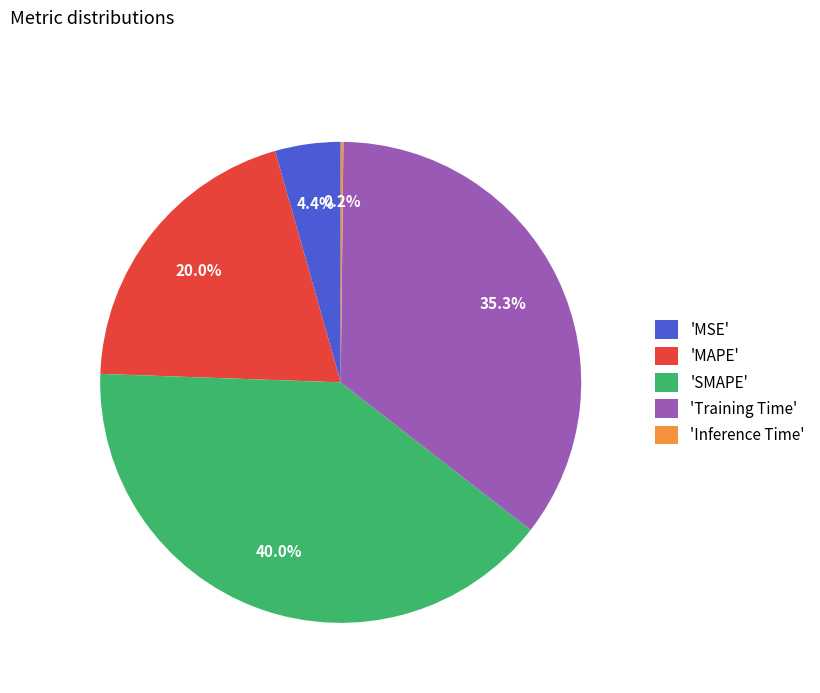

Which slice is the largest?

'SMAPE'